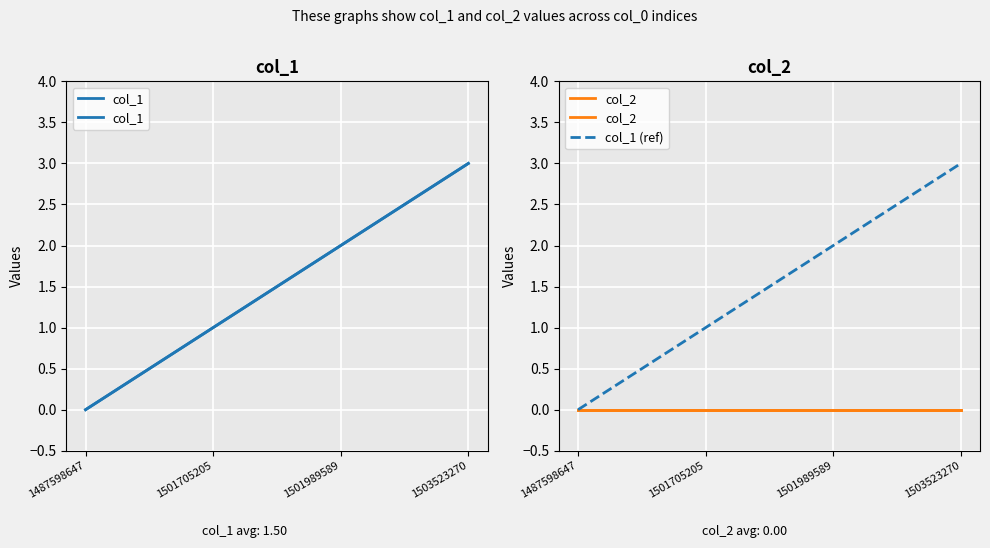

At which category does the chart reach its minimum across all series?

1487598647